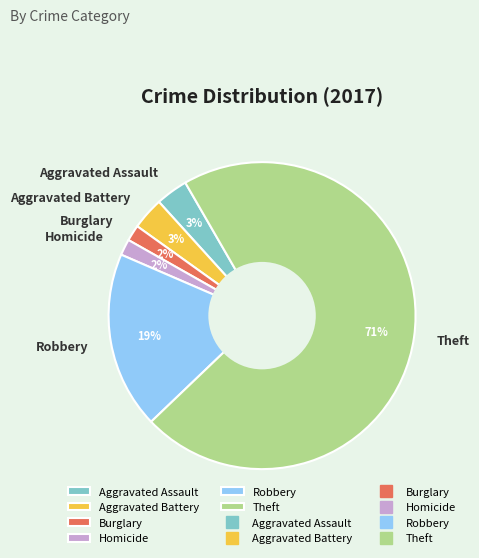

Between Homicide and Robbery, which is larger?

Robbery